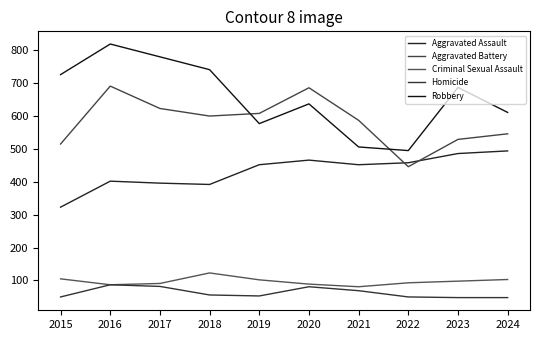

True or false: Aggravated Battery and Criminal Sexual Assault intersect in this chart.

False